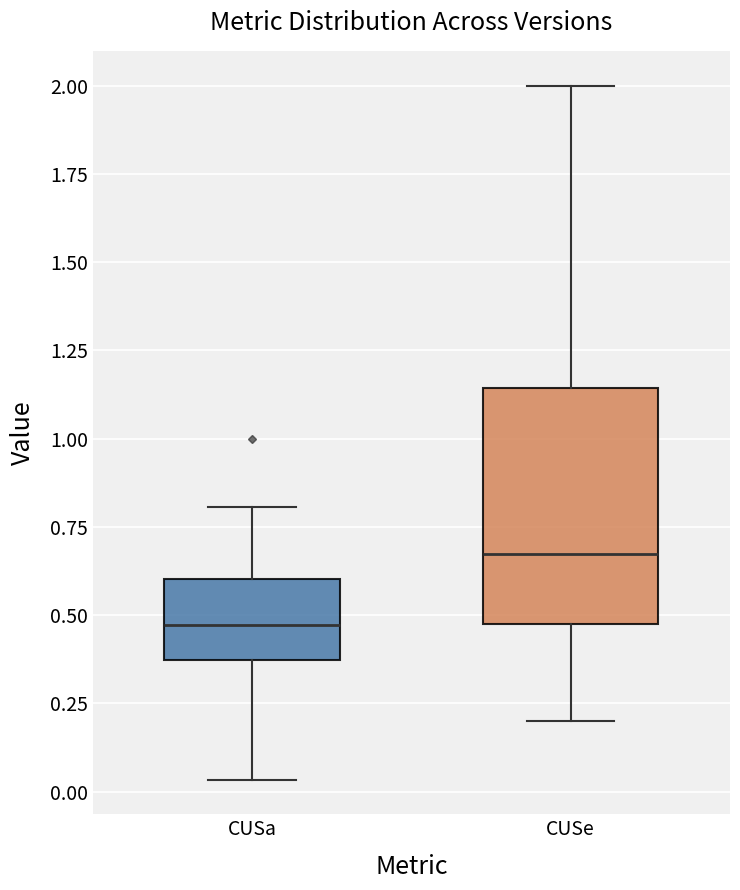

Where is the upper edge of the box for CUSe on the y-axis? The values are not printed on the chart, so give them approximately, as read against the axis.

1.15